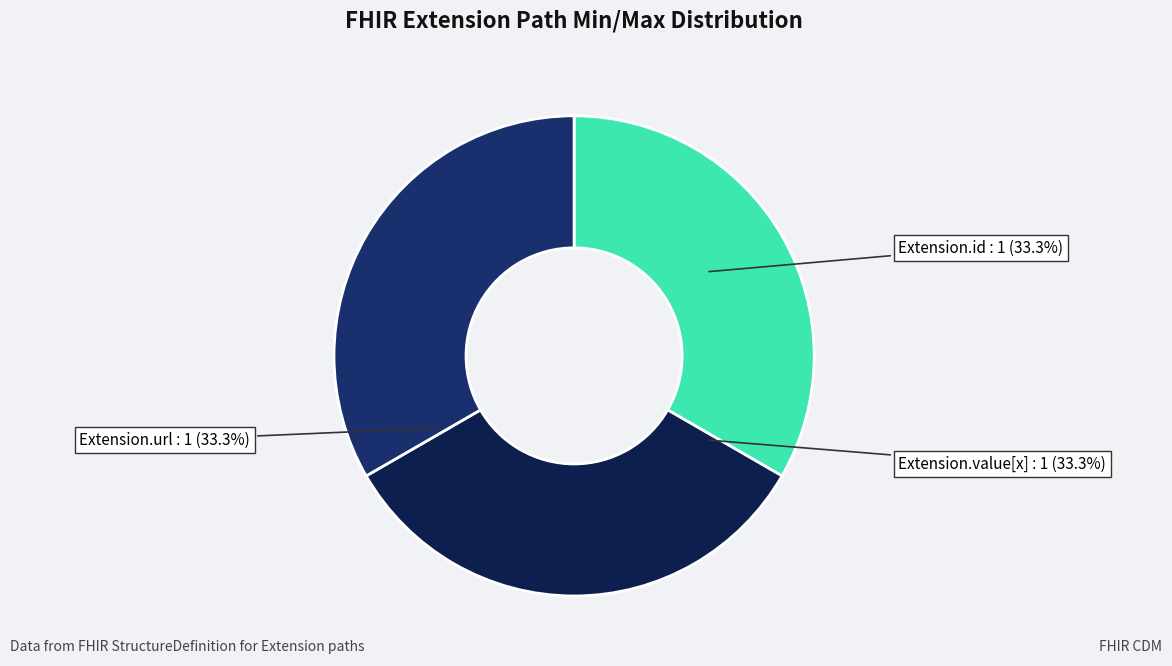

To the nearest percent, what is the combined percentage of Extension.value[x] and Extension.url?

67%